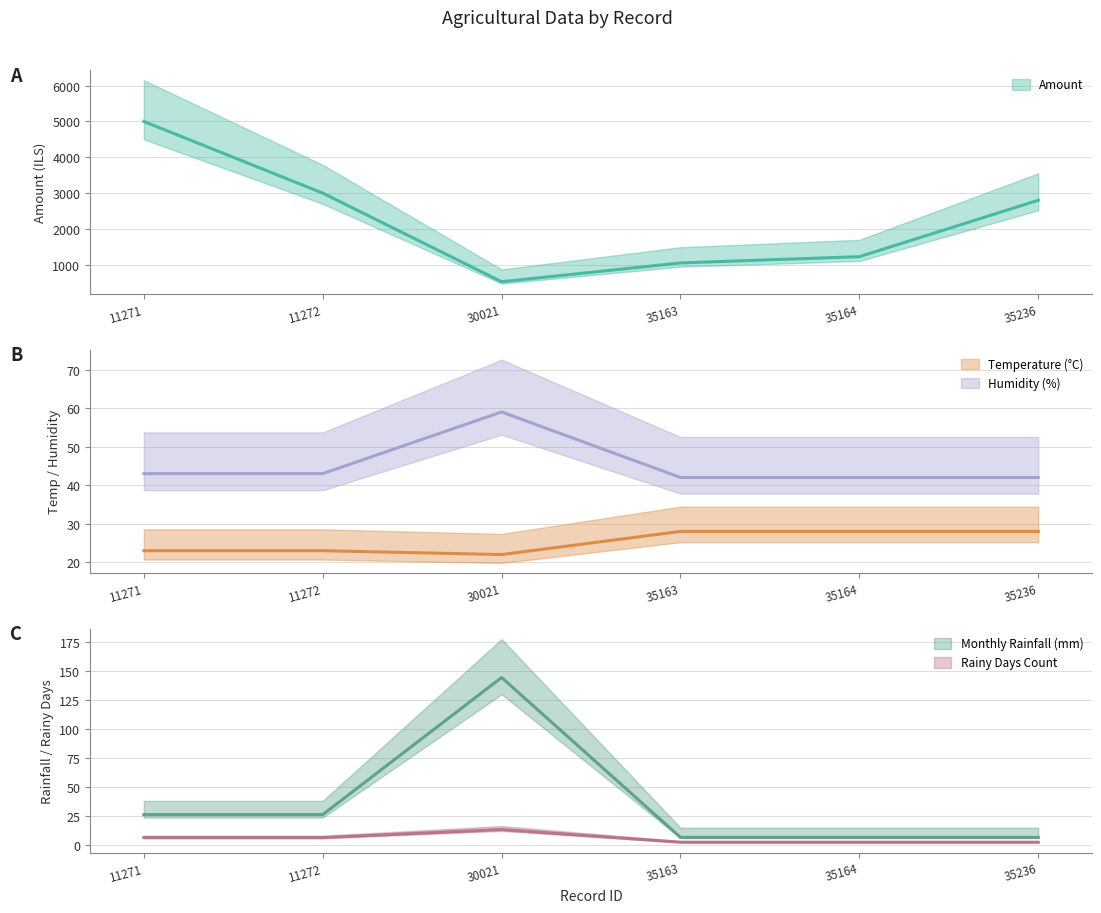

At how many categories does at least one series exceed 1214?

4